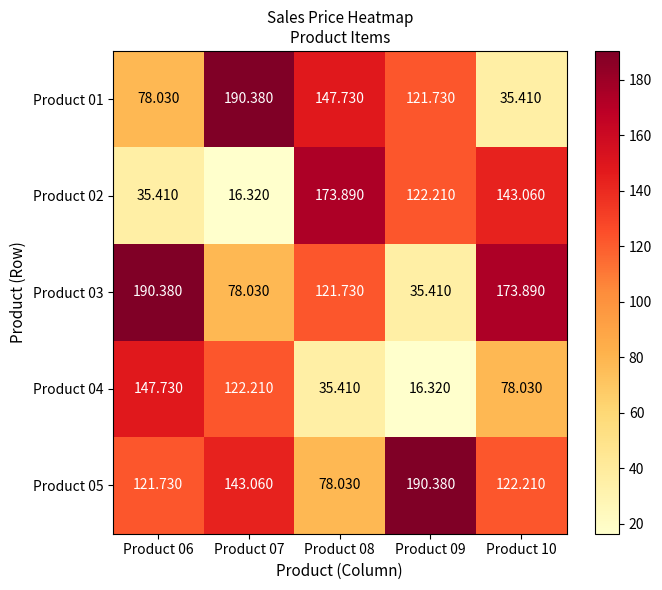

What is the greatest value displayed?

190.4